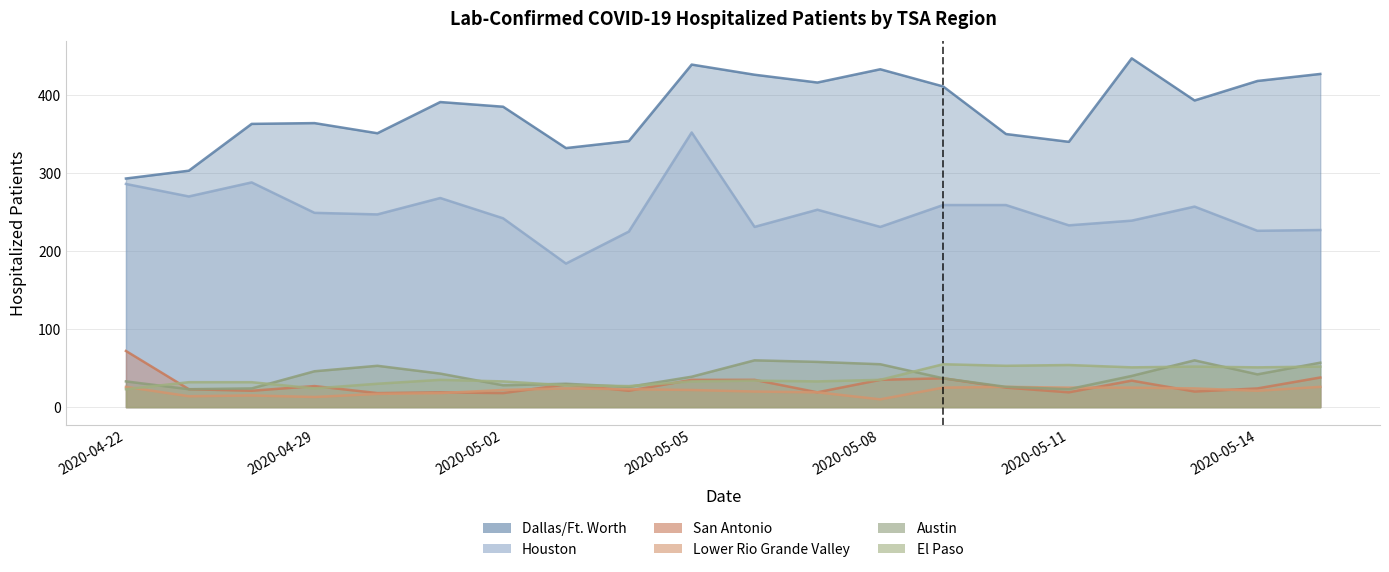

In Dallas/Ft. Worth, how many points are higher than both neighbors (excluding endpoints)?

5